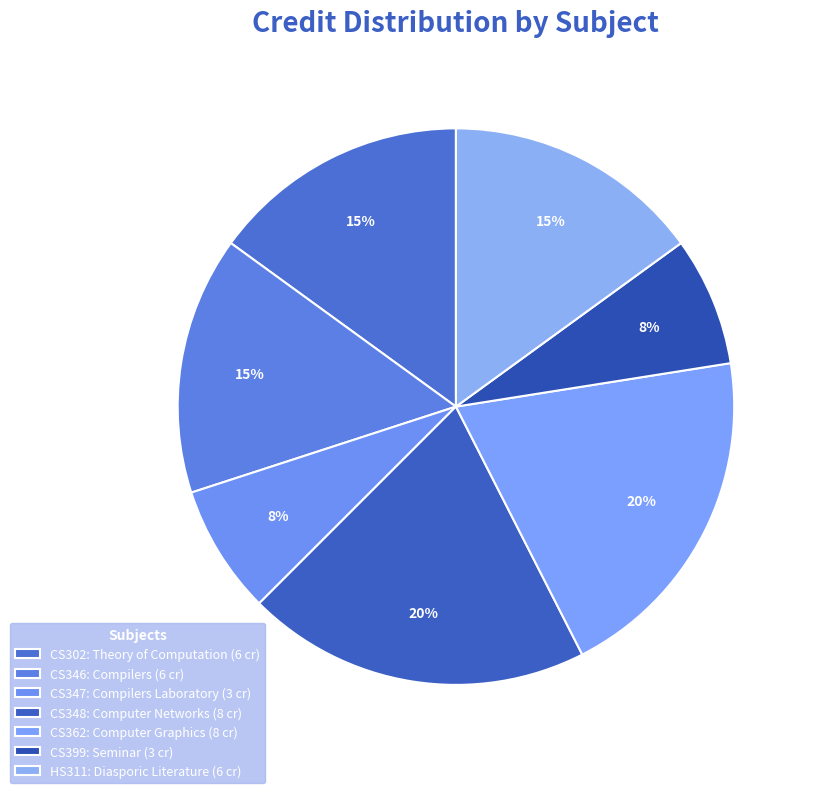

True or false: HS311 accounts for 15% of the total.

True